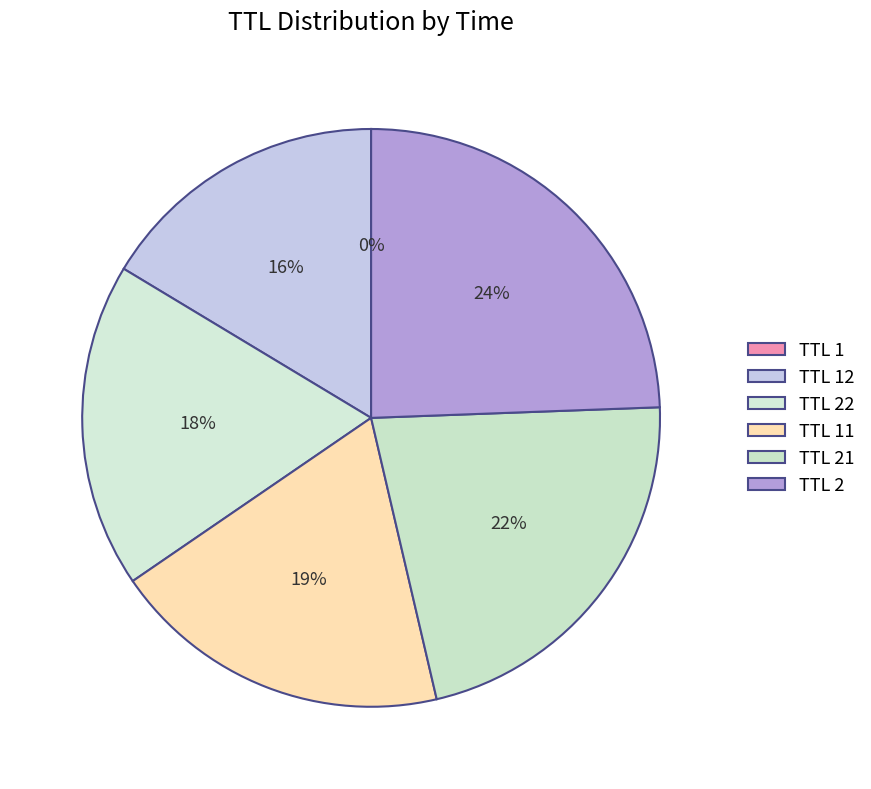

To the nearest percent, what is the difference between the largest and smallest slice percentages?

24%